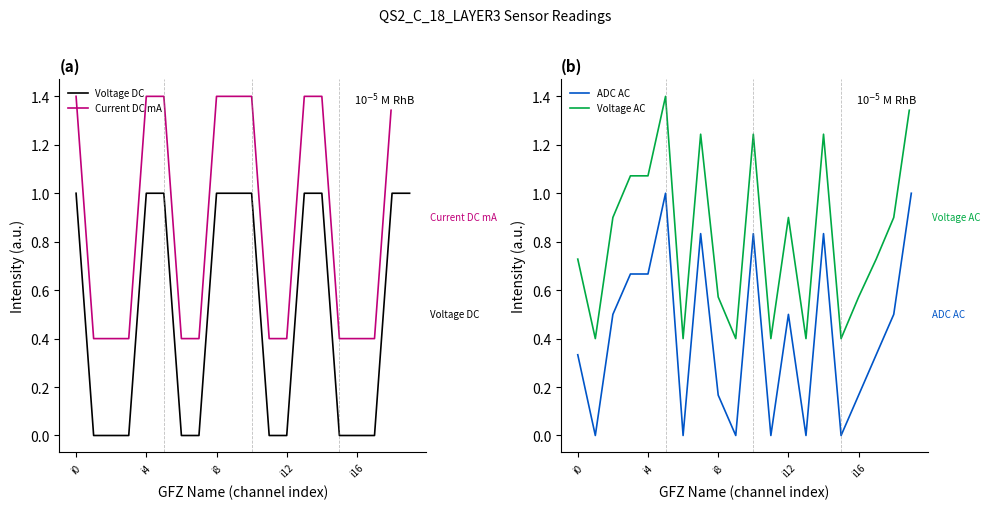

In Voltage AC, how many points are lower than both neighbors (excluding endpoints)?

6